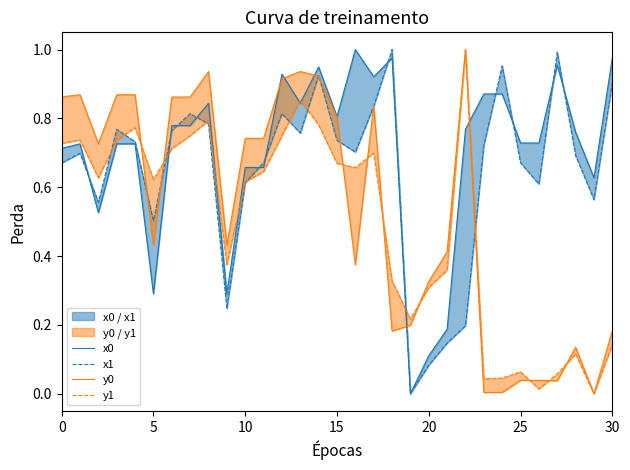

What is the label of the 24th point from the left?

23